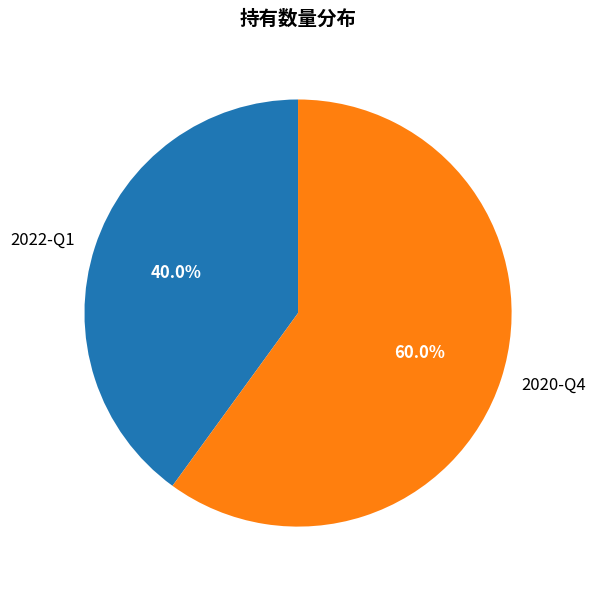

Count the number of slices in the pie.

2